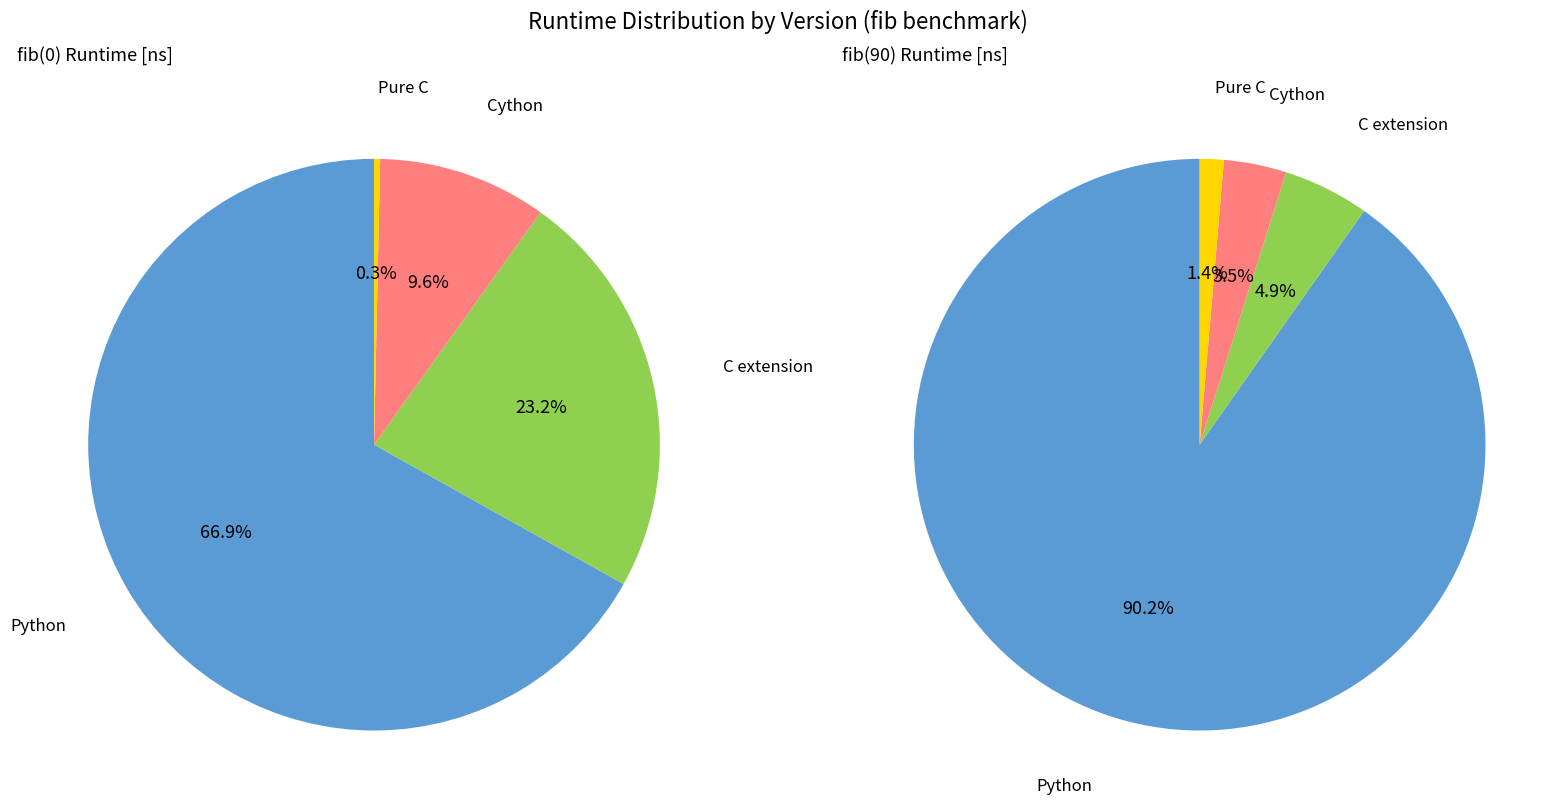

Is the sum of Cython and Pure C greater than half?

No